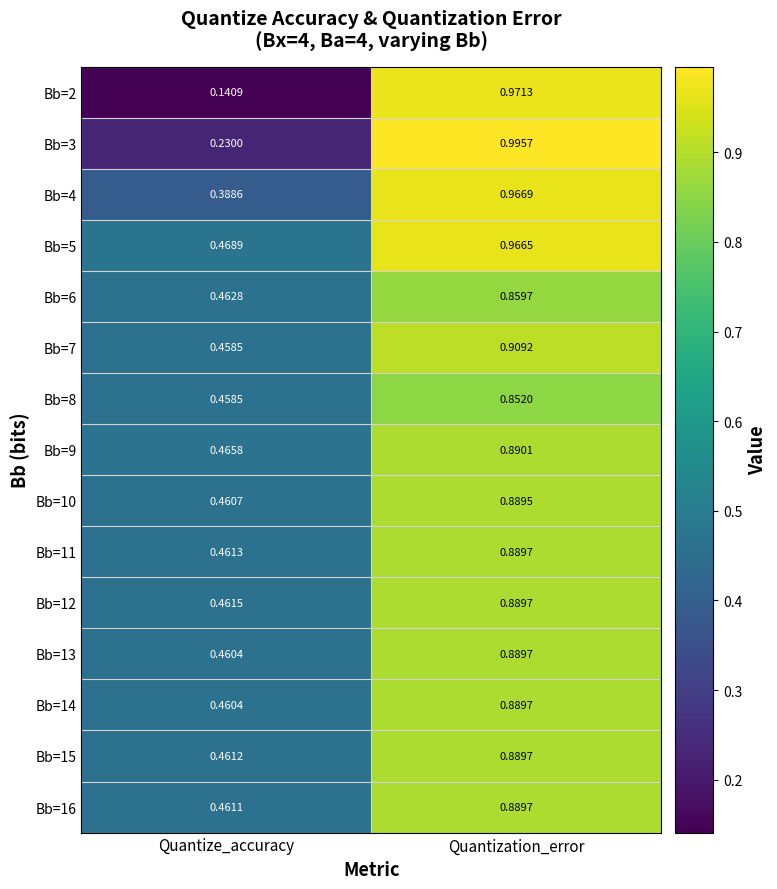

Which label corresponds to the smallest value in the chart?

Quantize_accuracy